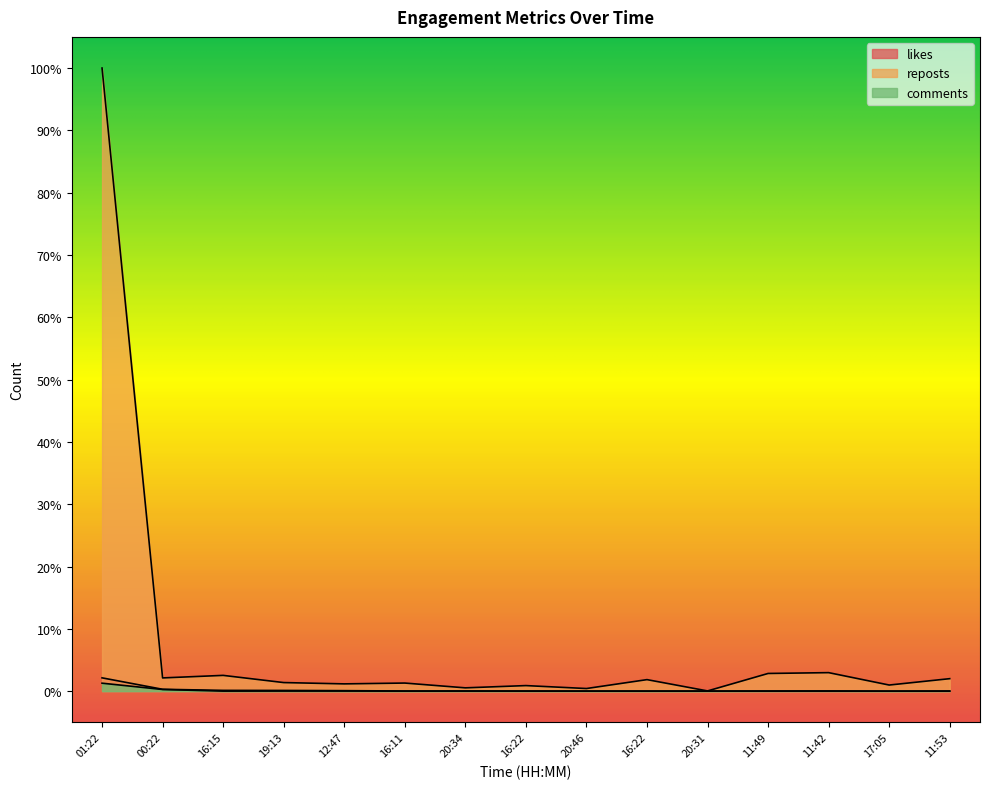

What is the difference between the highest and lowest values at 11:49?

2.8